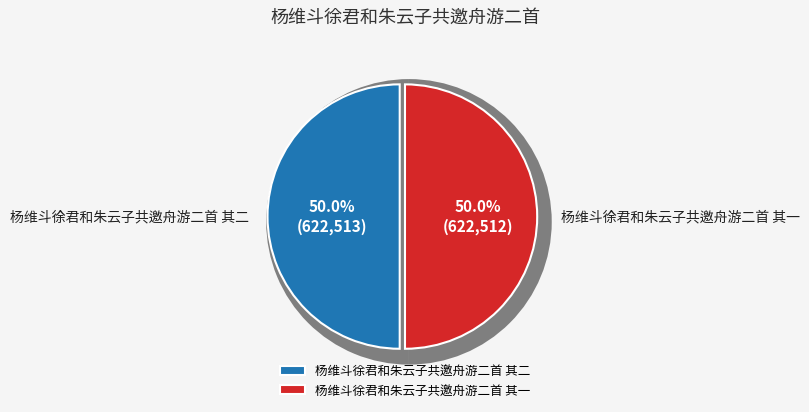

What percentage do 杨维斗徐君和朱云子共邀舟游二首 其一 and 杨维斗徐君和朱云子共邀舟游二首 其二 together represent?

100.0%